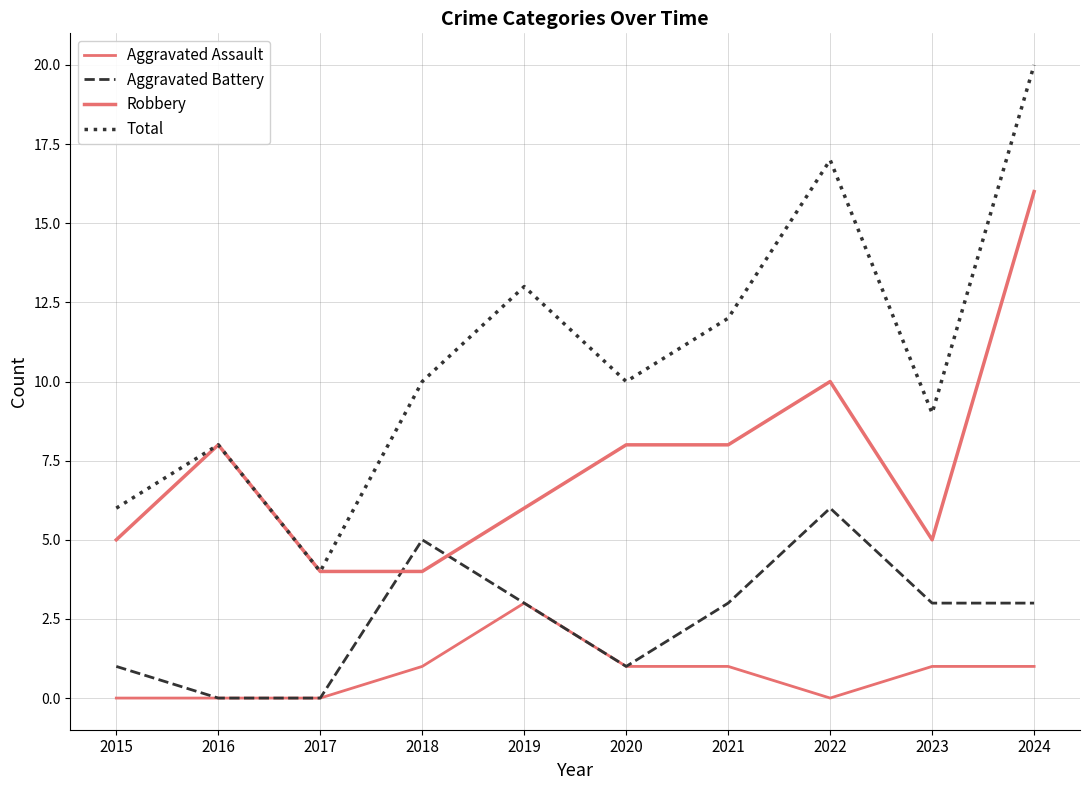

At 2024, list the series in order from largest to smallest.

Total, Robbery, Aggravated Battery, Aggravated Assault